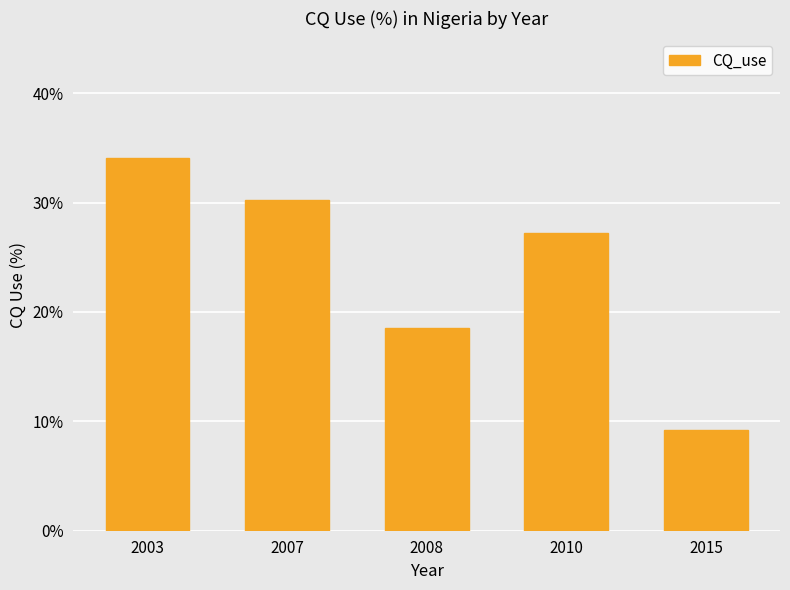

Is it true that the value at 2007 is 15.1?

False